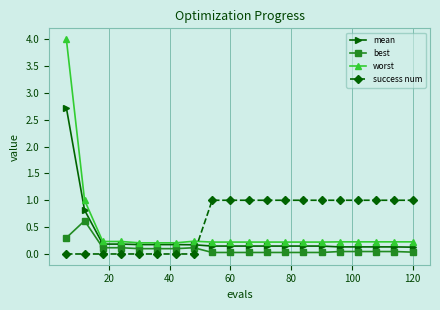

What is the value of the success num point at the 16th from the left?

1.0